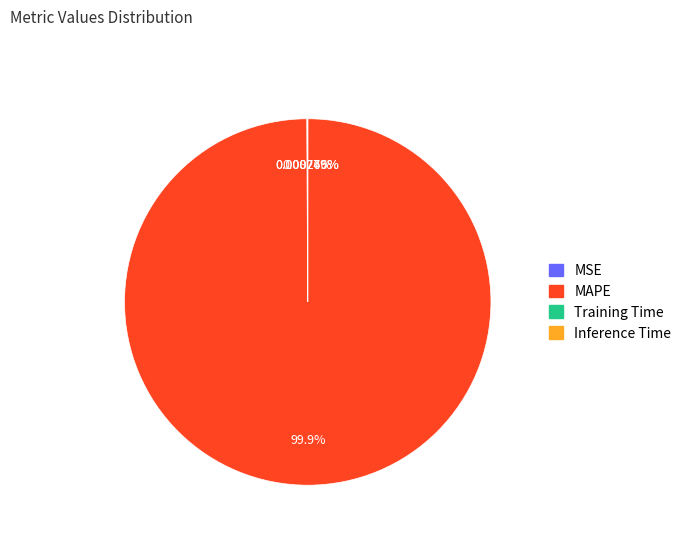

Which slice is the largest?

MAPE